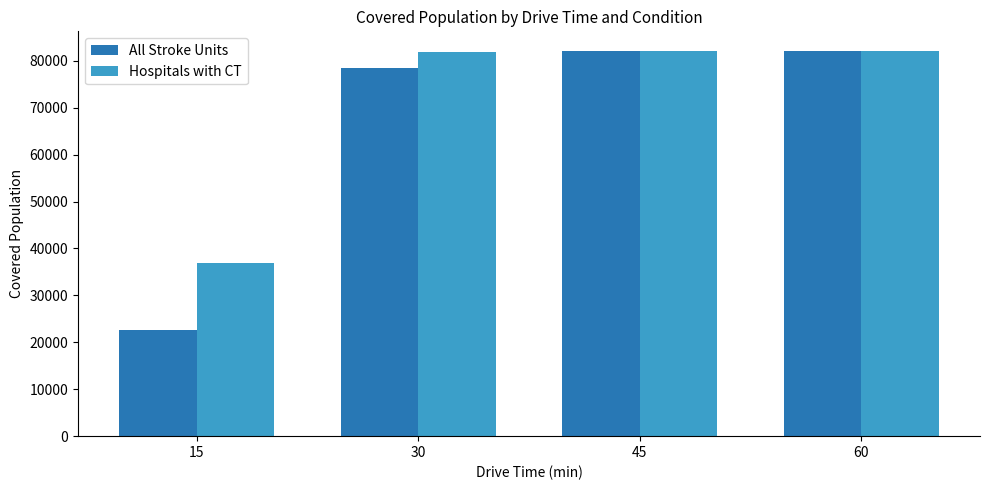

What is the difference between the maximum and minimum values in the Hospitals with CT series?

45194